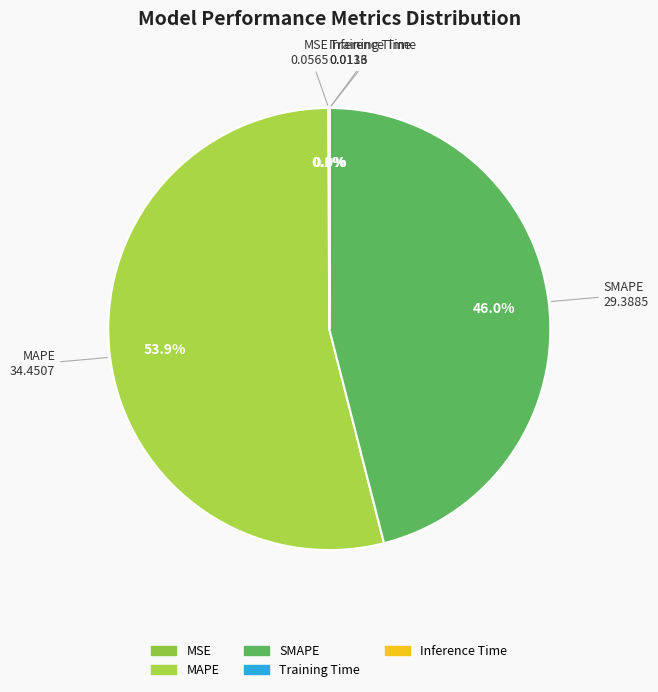

Is MAPE the majority of the pie?

Yes